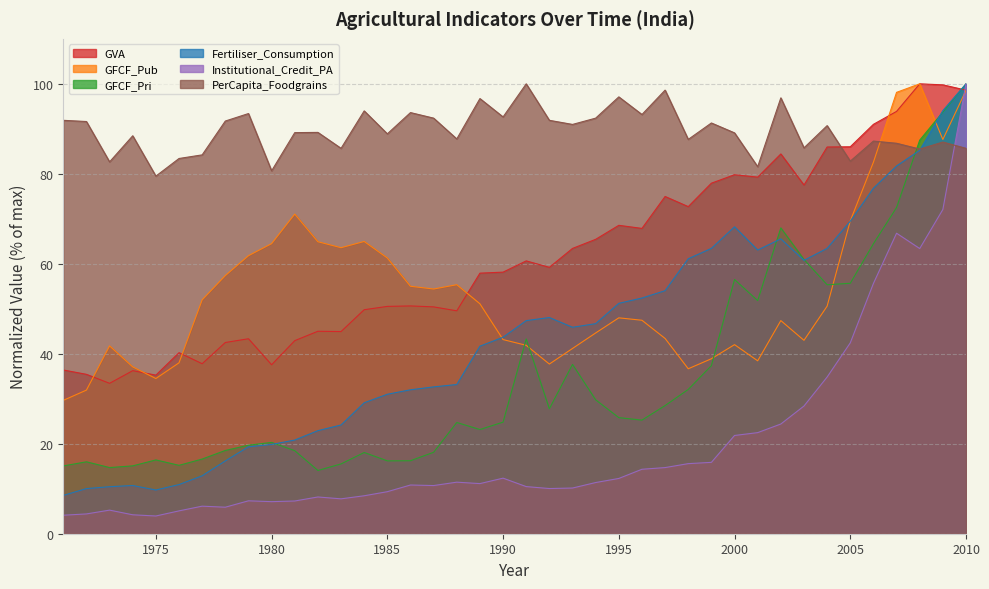

Between which two adjacent categories do Fertiliser_Consumption and GVA first intersect?

2009 and 2010